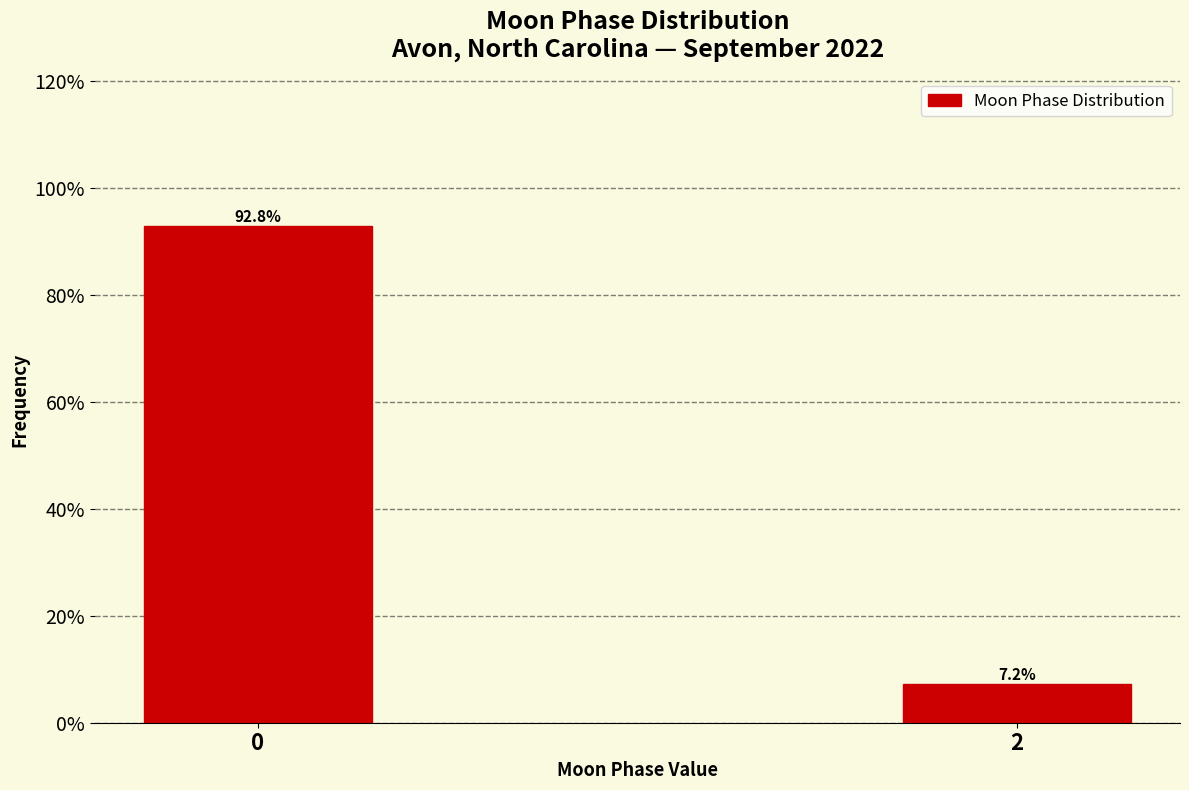

Reading right to left, what are all the values shown in this chart?

2=7.2	0=92.8